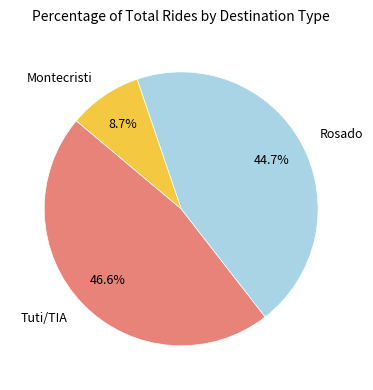

Is there a majority slice in this chart?

No